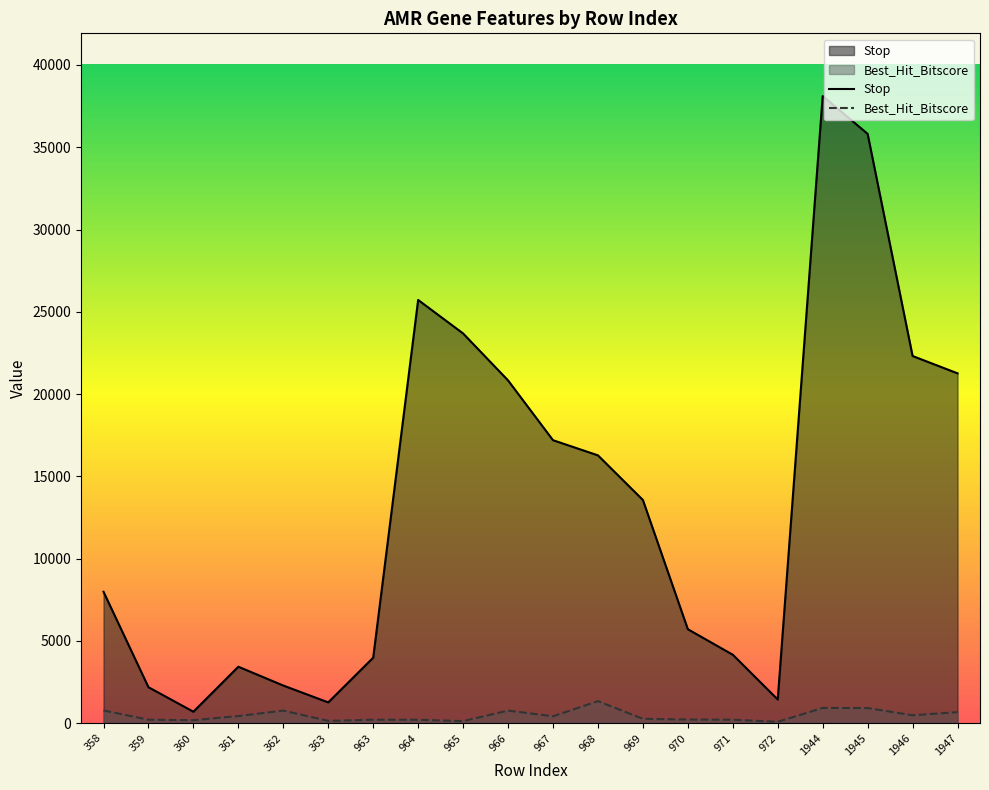

True or false: Stop has a value of 5129.1 at 361.

False